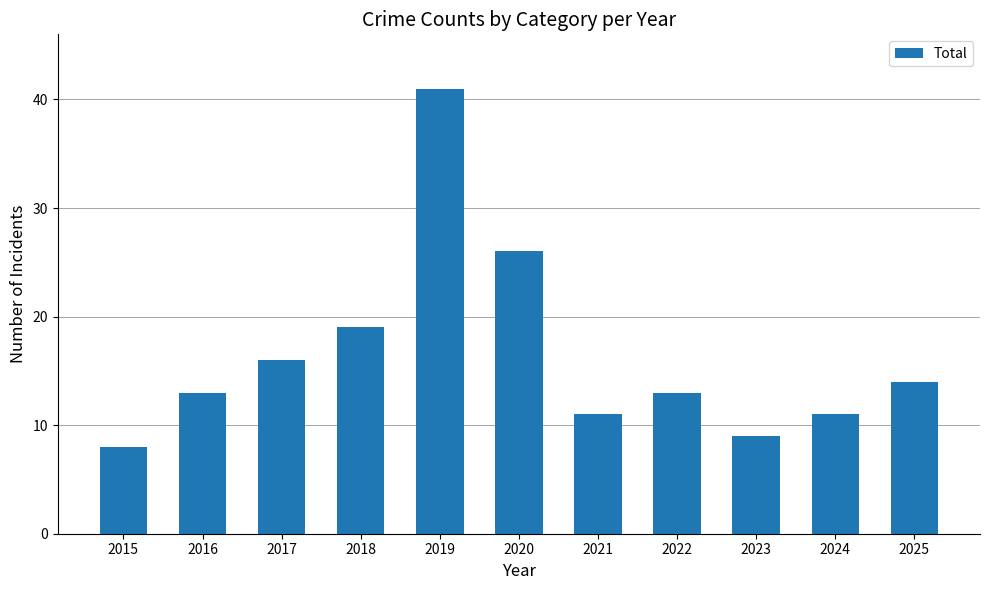

Which has a higher value, 2022 or 2015?

2022